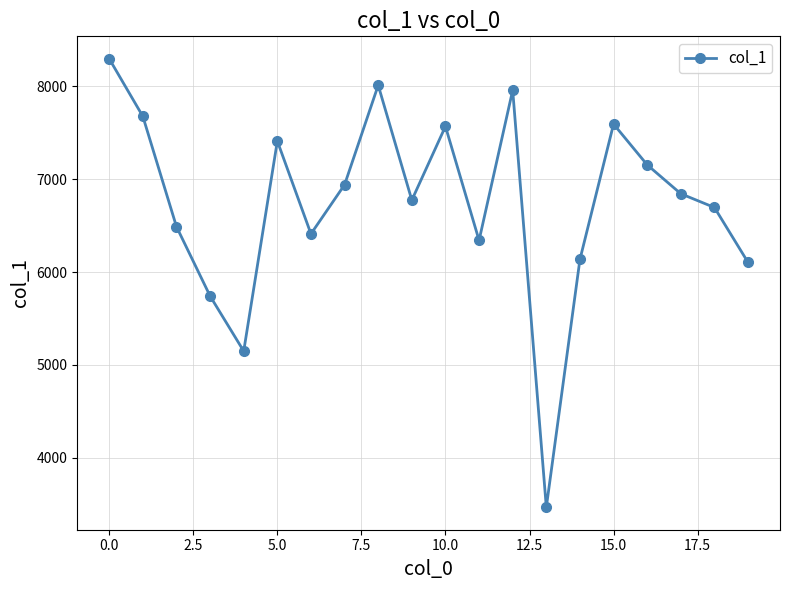

How many interior local peaks (higher than both neighbors) does the data have?

5